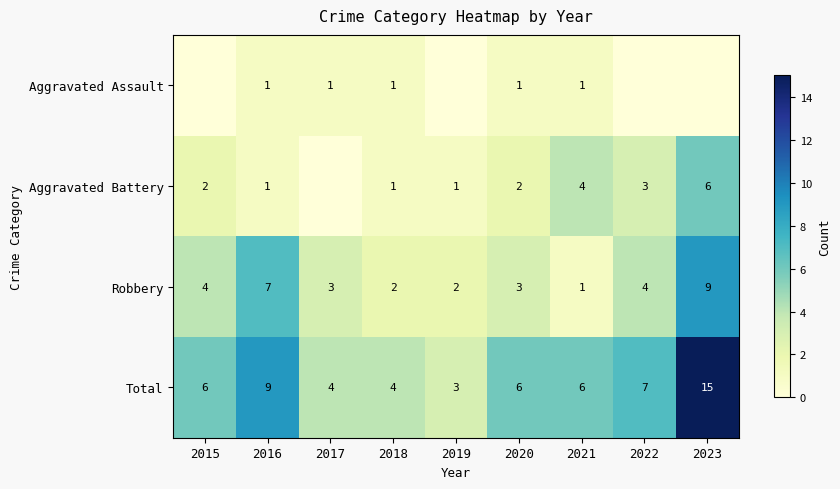

How many Aggravated Battery values are between 1 and 3?

6